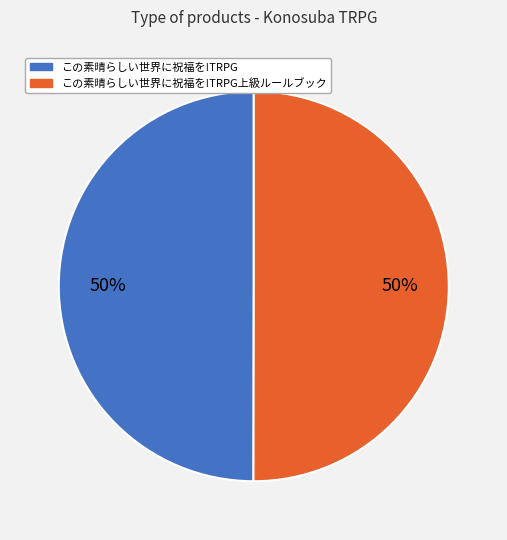

To the nearest percent, what is the average slice percentage?

50%